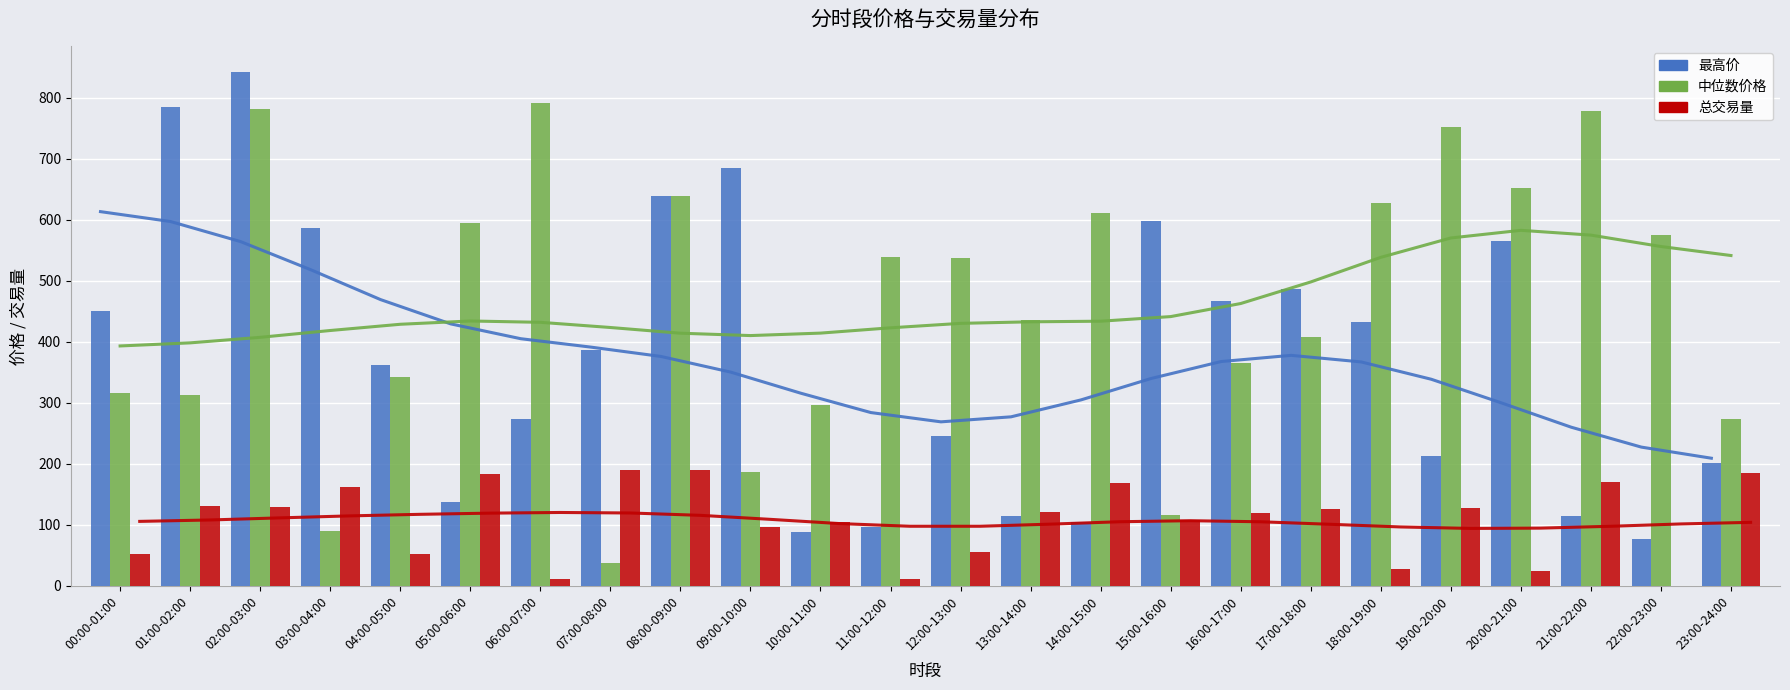

What is the difference between the maximum and second lowest values in the 中位数价格 series?

701.4